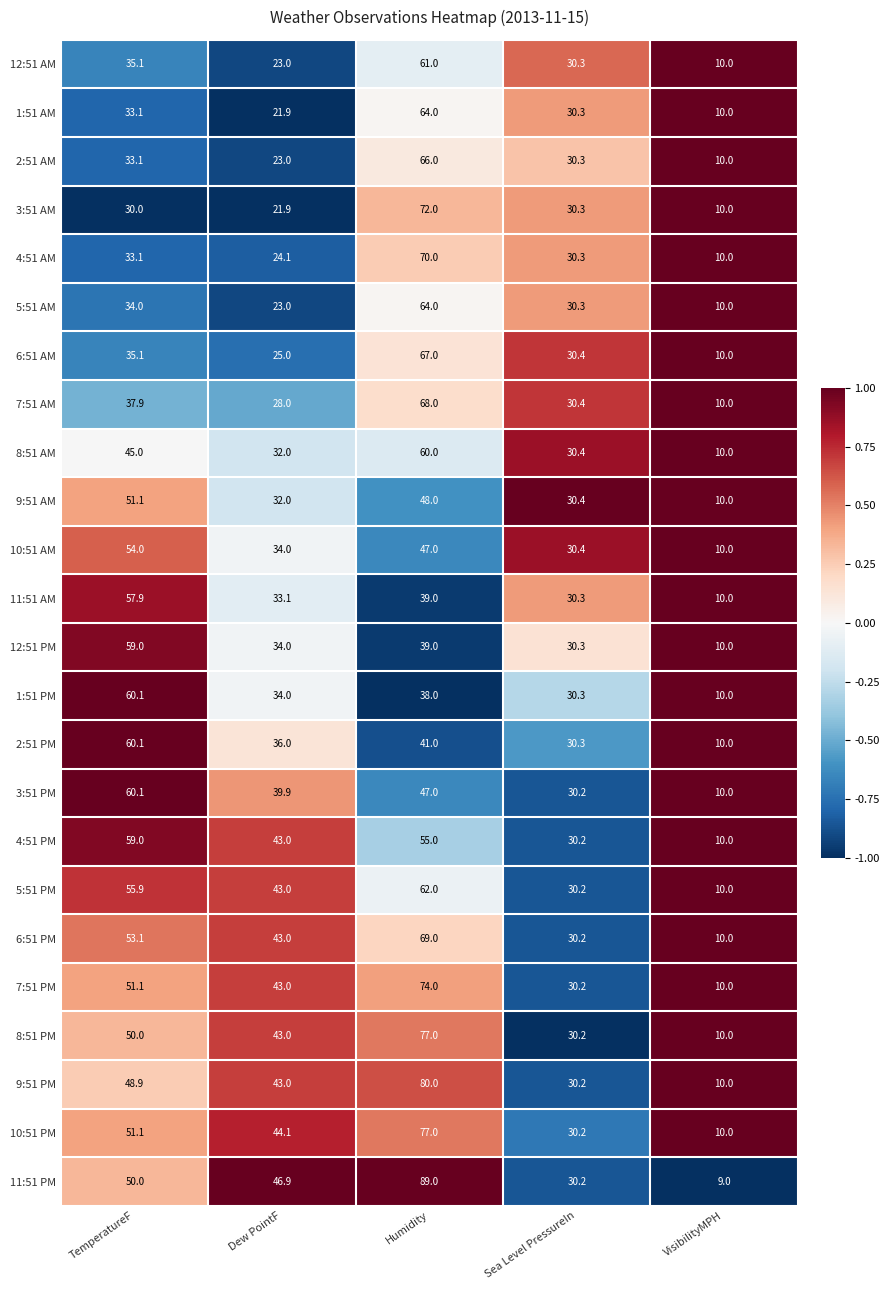

At which category is the sum across all series the highest?

Humidity